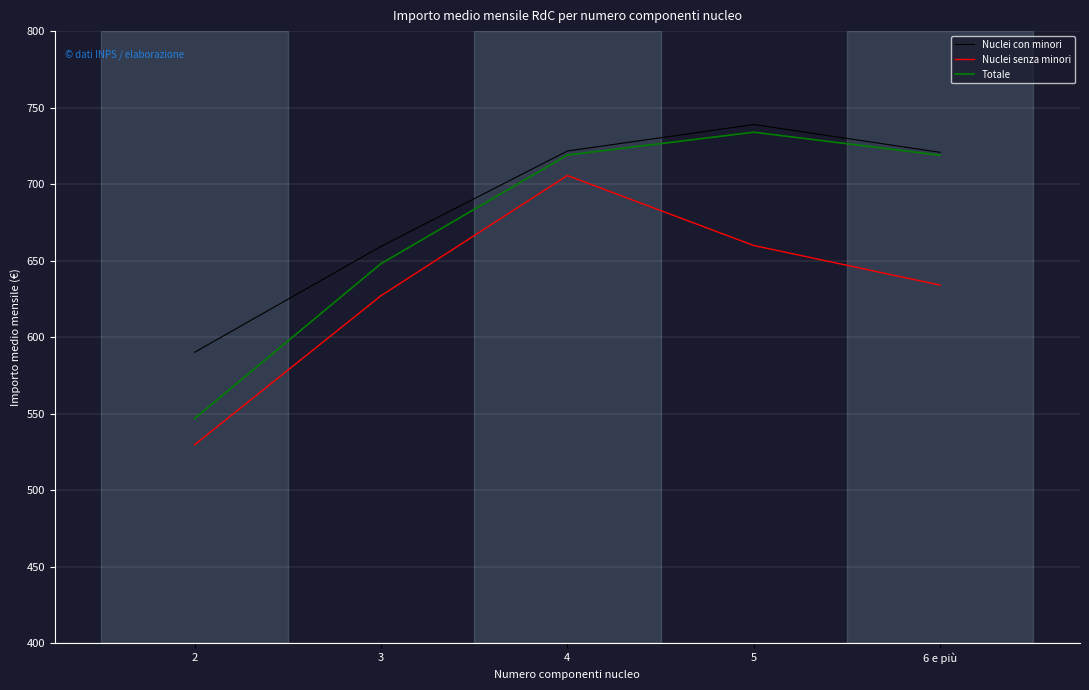

What is the highest value of the Nuclei senza minori series?

705.6